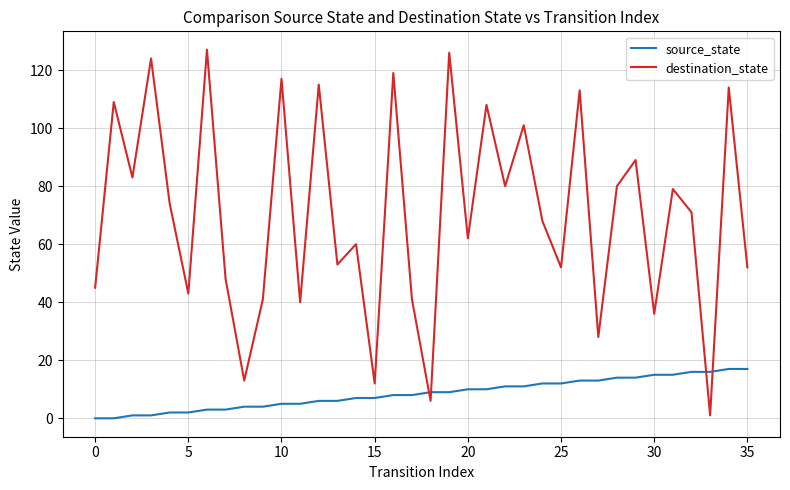

Which series ends up on top after the final intersection of source_state and destination_state?

destination_state